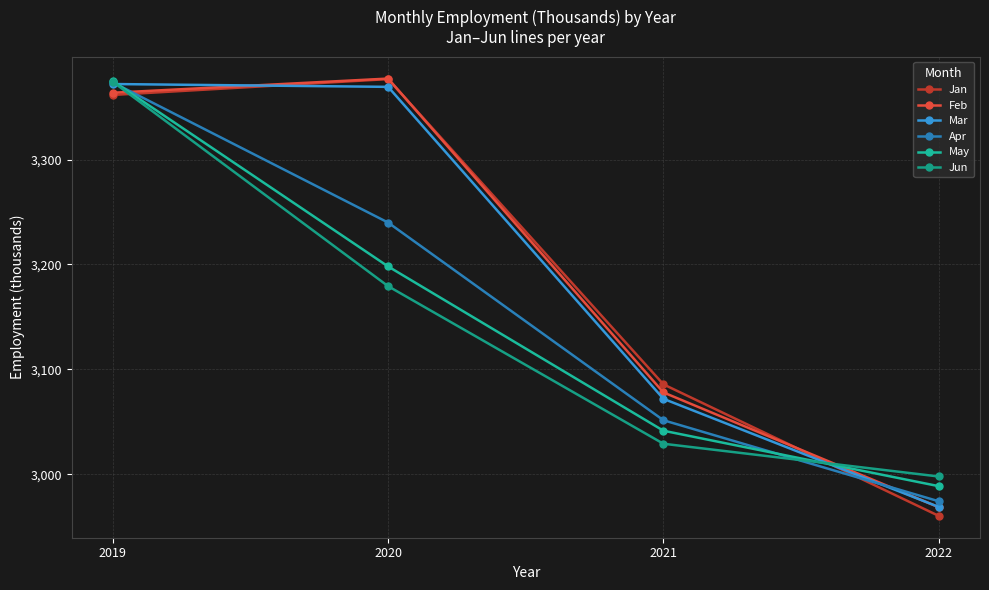

What is the total value across all series at 2022?

17859.4